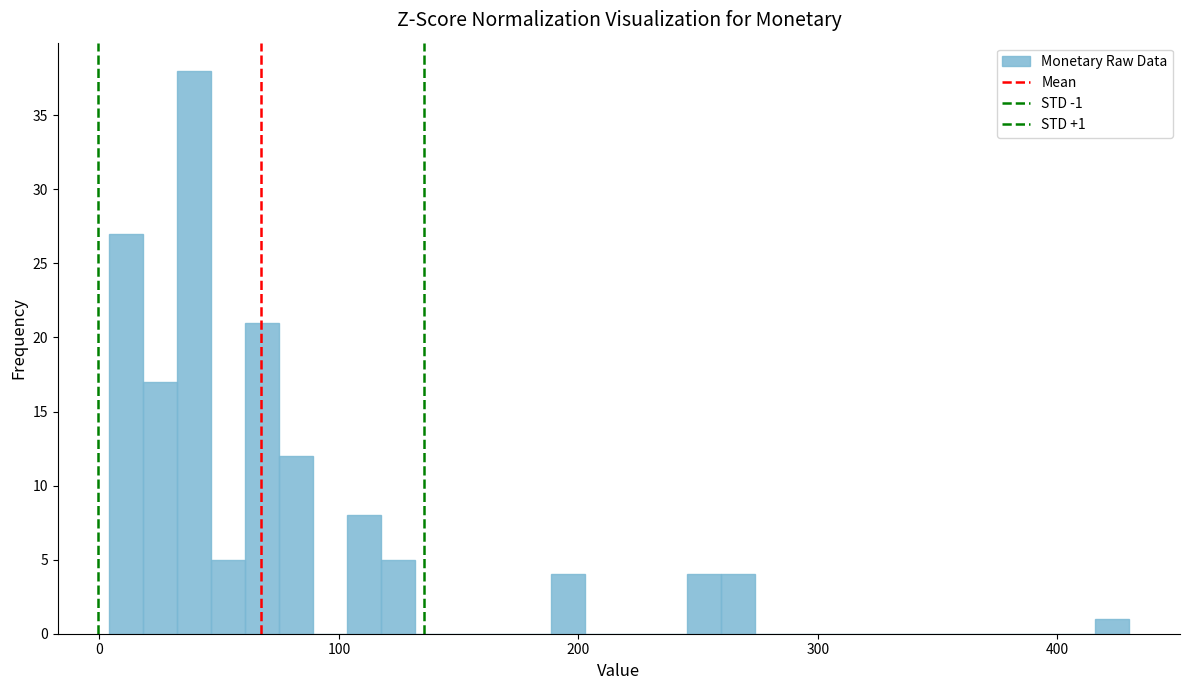

Read against the x-axis, roughly where is the centre of the tallest bar?

40